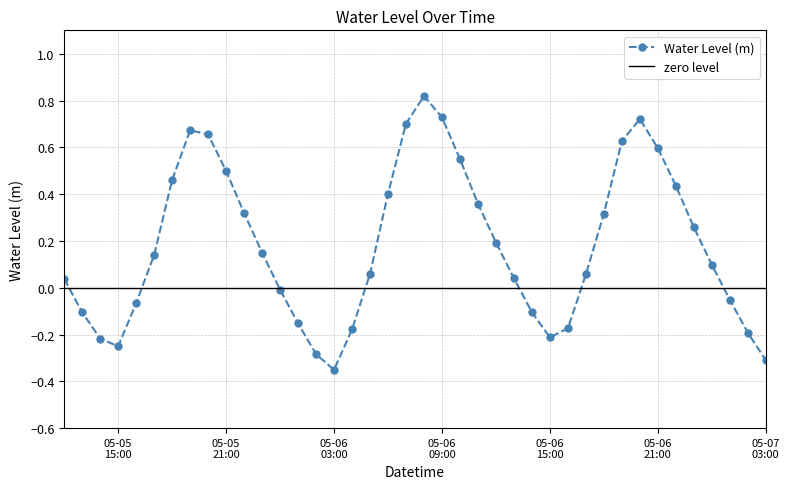

Rank the categories by value from lowest to highest.

2023-05-06 03:00:00, 2023-05-07 03:00:00, 2023-05-06 02:00:00, 2023-05-05 15:00:00, 2023-05-05 14:00:00, 2023-05-06 15:00:00, 2023-05-07 02:00:00, 2023-05-06 04:00:00, 2023-05-06 16:00:00, 2023-05-06 01:00:00, 2023-05-05 13:00:00, 2023-05-06 14:00:00, 2023-05-05 16:00:00, 2023-05-07 01:00:00, 2023-05-06 00:00:00, 2023-05-05 12:00:00, 2023-05-06 13:00:00, 2023-05-06 17:00:00, 2023-05-06 05:00:00, 2023-05-07 00:00:00, 2023-05-05 17:00:00, 2023-05-05 23:00:00, 2023-05-06 12:00:00, 2023-05-06 23:00:00, 2023-05-06 18:00:00, 2023-05-05 22:00:00, 2023-05-06 11:00:00, 2023-05-06 06:00:00, 2023-05-06 22:00:00, 2023-05-05 18:00:00, 2023-05-05 21:00:00, 2023-05-06 10:00:00, 2023-05-06 21:00:00, 2023-05-06 19:00:00, 2023-05-05 20:00:00, 2023-05-05 19:00:00, 2023-05-06 07:00:00, 2023-05-06 20:00:00, 2023-05-06 09:00:00, 2023-05-06 08:00:00